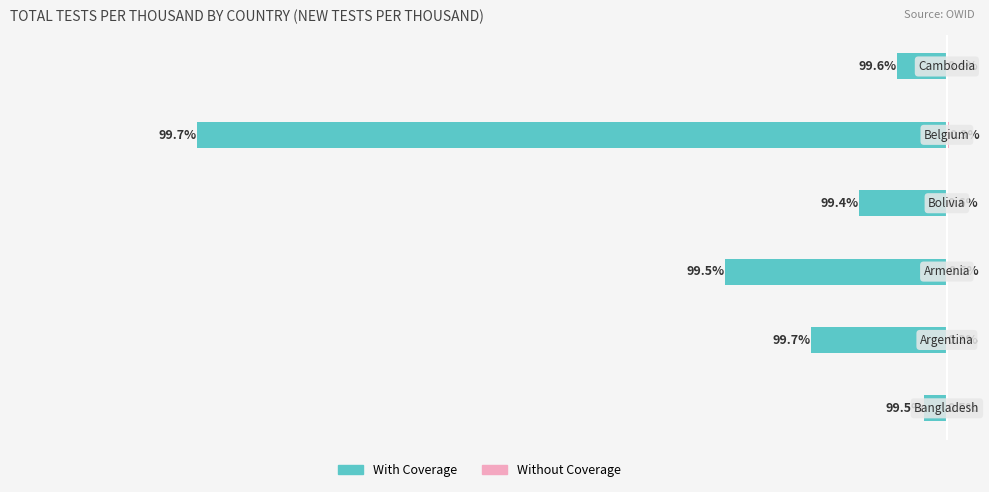

Is it true that Without Coverage equals 0.2 at 0?

True